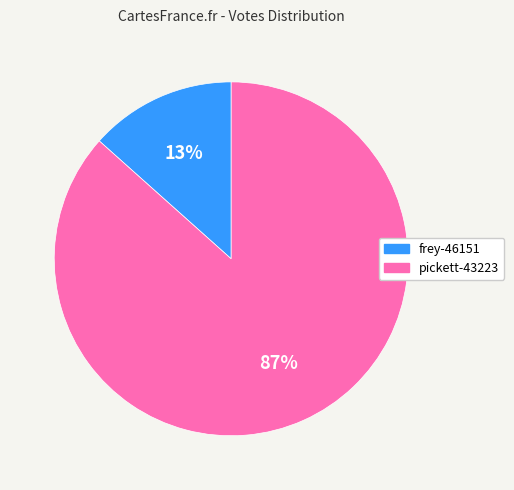

True or false: pickett-43223 accounts for 77% of the total.

False